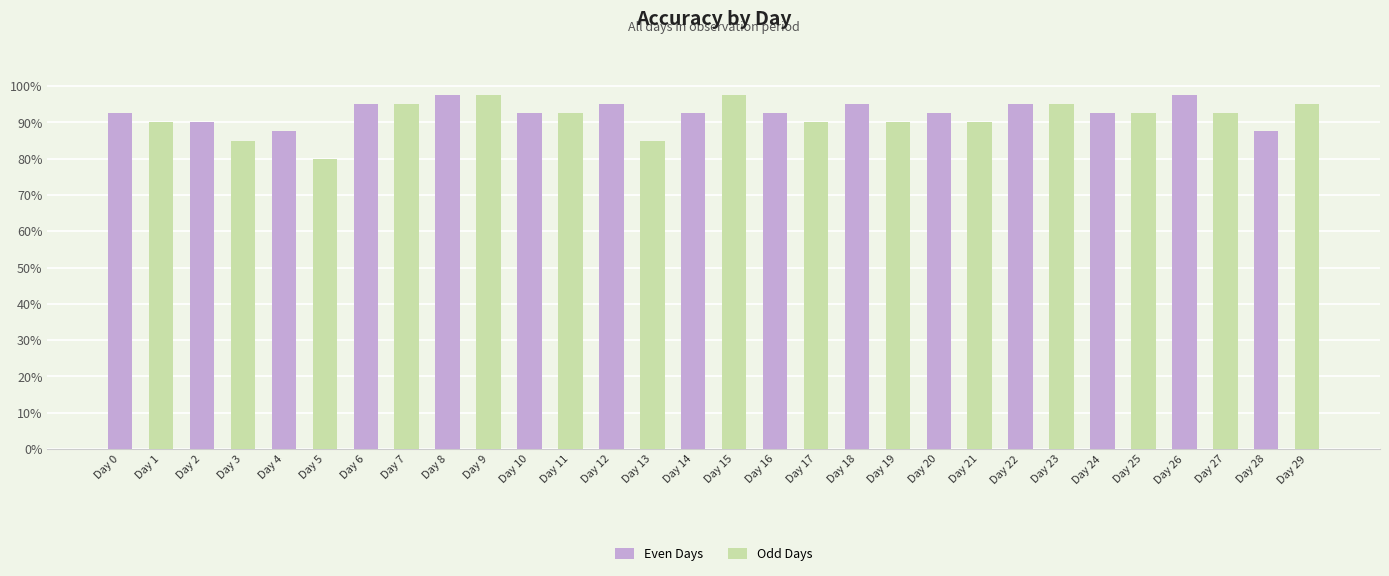

What is the value of the 15th bar from the left?

0.9